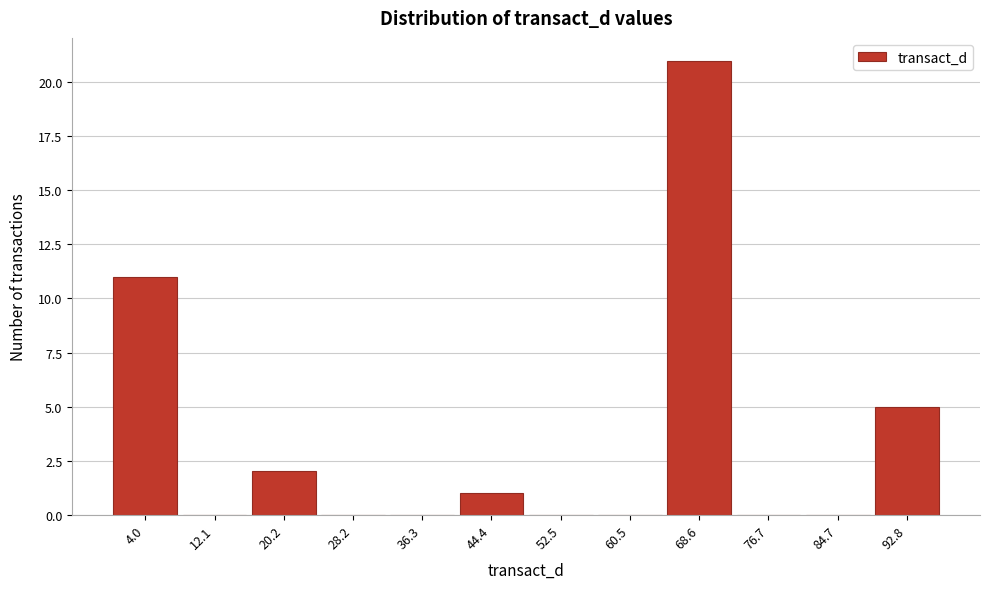

How tall is the bar that spans 16 to 24 on the x-axis? Neither the bar edges nor the heights are printed on the chart, so give them approximately, as read against the axes.

2